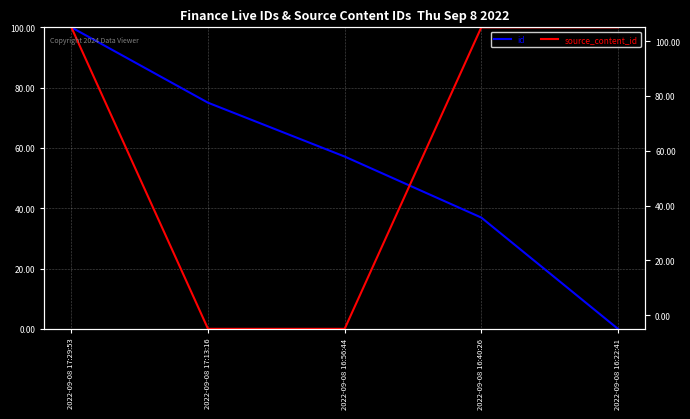

How many values in the source_content_id series exceed 99?

3